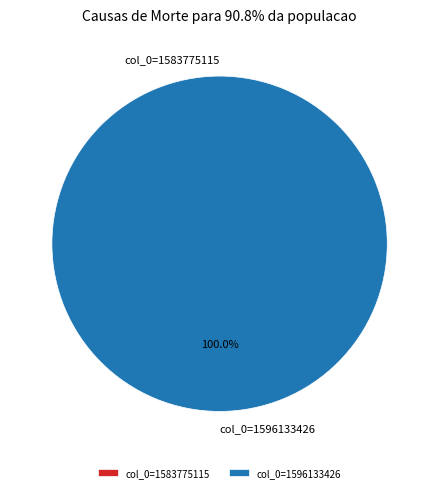

Which slice is the smallest?

col_0=1583775115